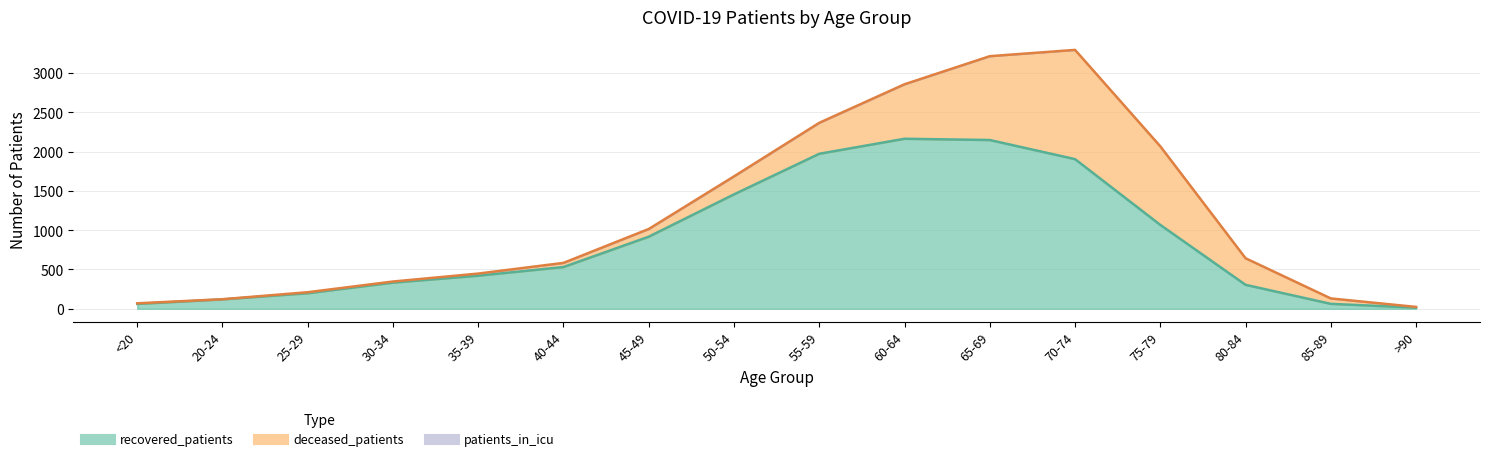

True or false: deceased_patients has more than 0 points higher than both neighbors.

True